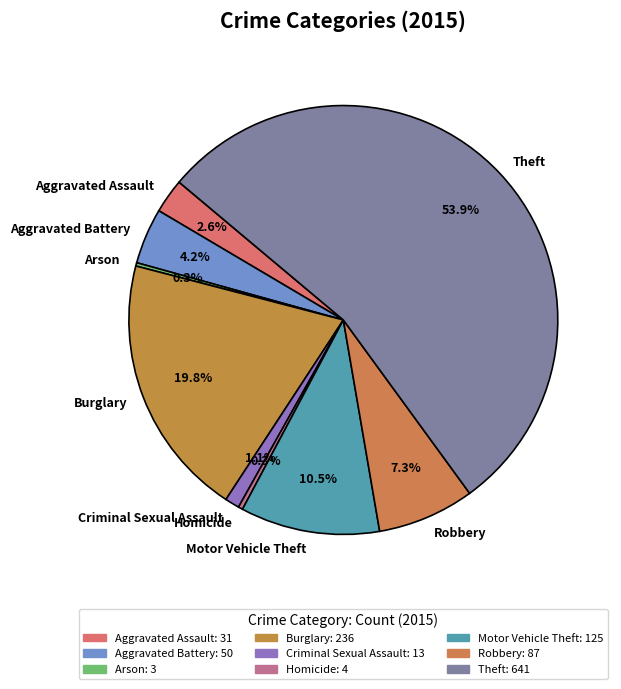

To the nearest percent, what is the difference between the largest and smallest slice percentages?

54%